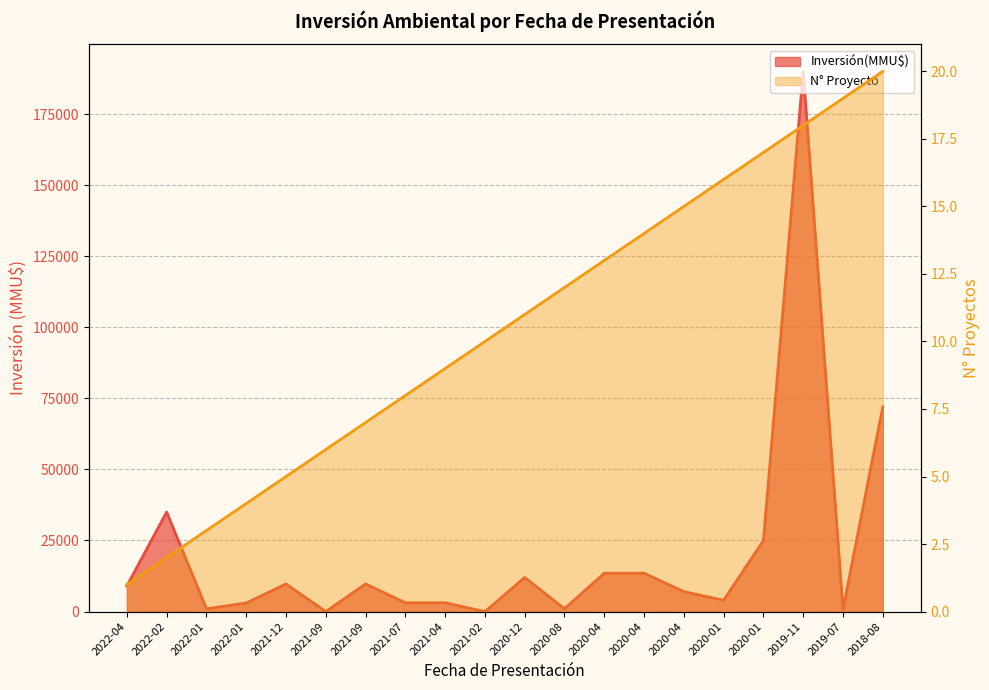

Where does the Inversión(MMU$) series first go above 9000?

2022-02